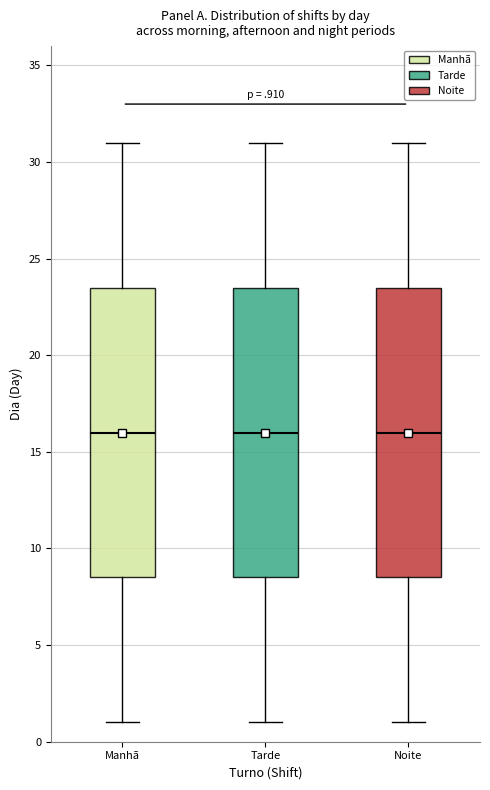

Reading left to right, transcribe this box plot: for each box, give where its median line is, the range the box spans, and where its two whiskers end, as read against the y-axis. The values are not printed on the chart, so give them approximately, as read against the axis.

Manhã: median 16.0, box 8.5 to 23.5, whiskers 1.0 to 31.0
Tarde: median 16.0, box 8.5 to 23.5, whiskers 1.0 to 31.0
Noite: median 16.0, box 8.5 to 23.5, whiskers 1.0 to 31.0